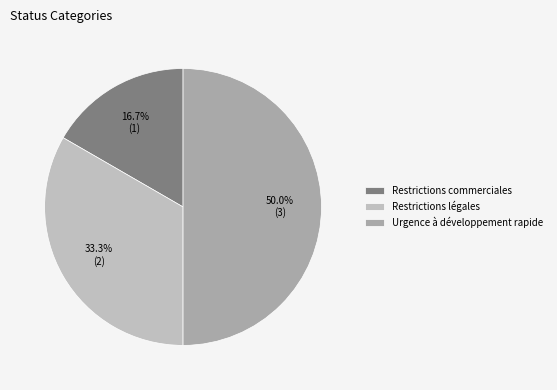

Approximately how many times larger is the value at Restrictions légales compared to Urgence à développement rapide?

0.7